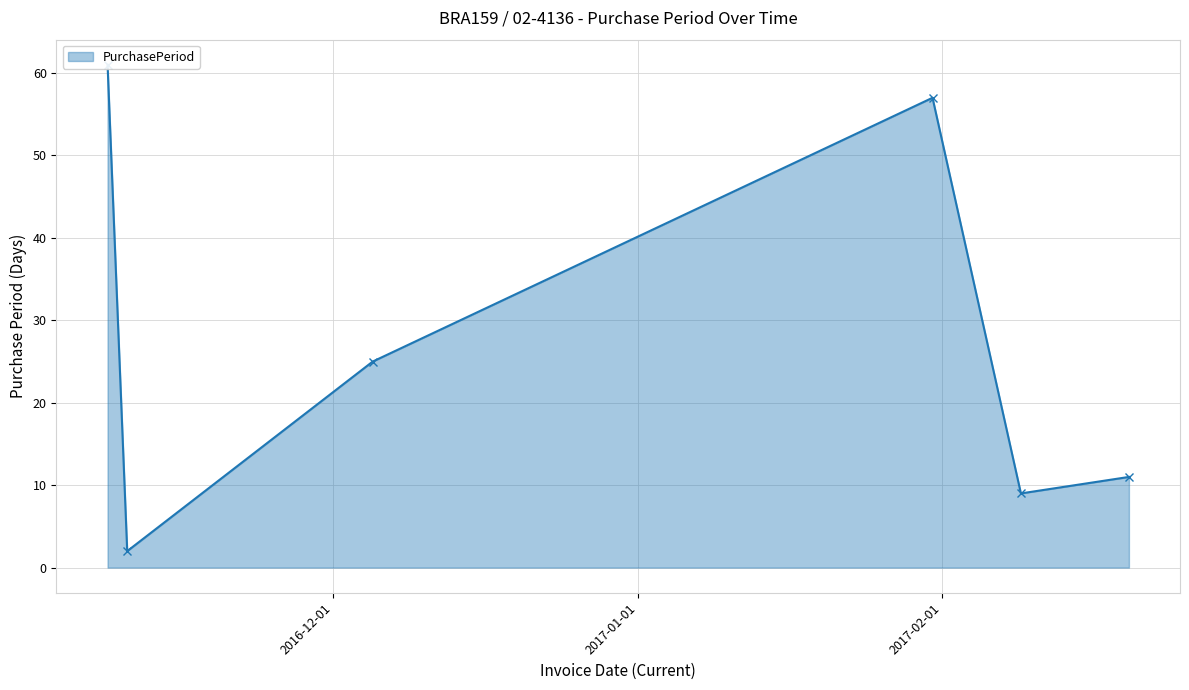

Rank the categories by value from lowest to highest.

2016-11-10, 2017-02-09, 2017-02-20, 2016-12-05, 2017-01-31, 2016-11-08